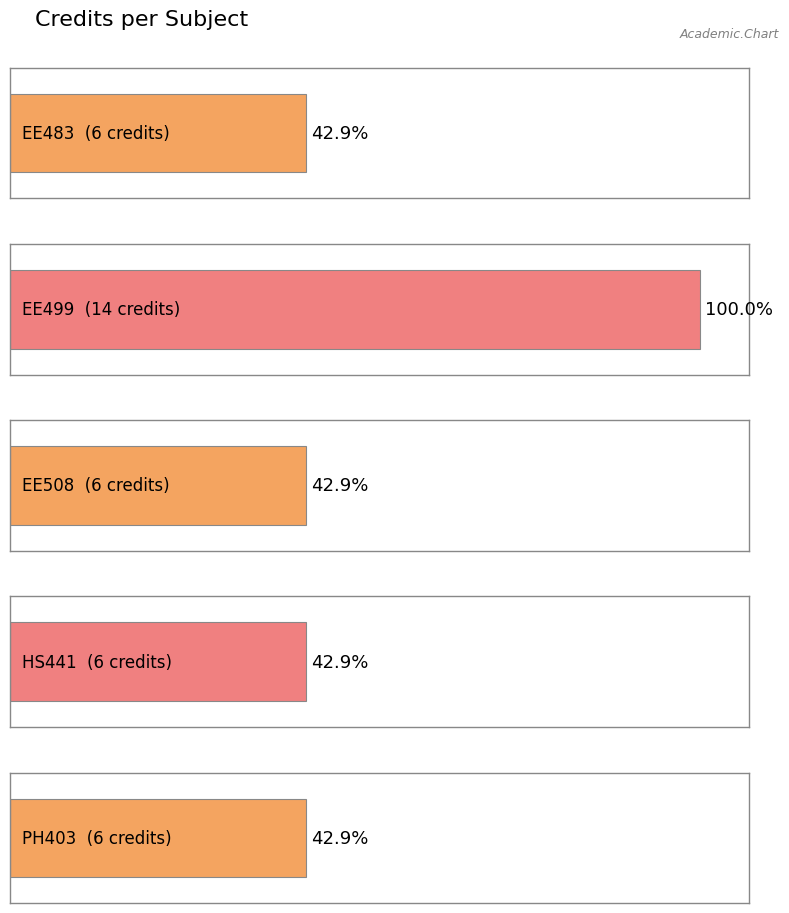

The value at PH403 is 10. True or false?

False